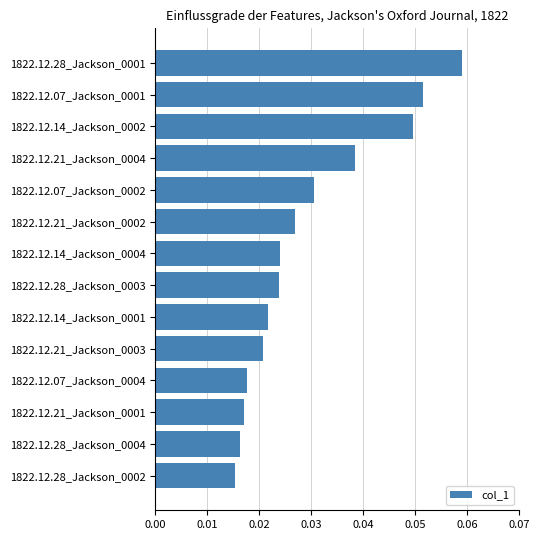

How many bars are there in total?

14